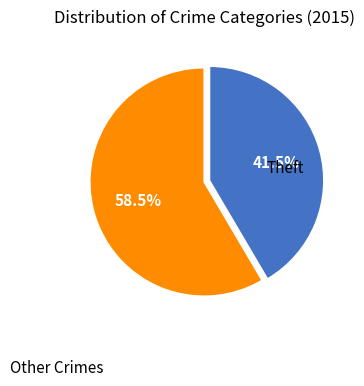

Does any single category account for the majority?

Yes